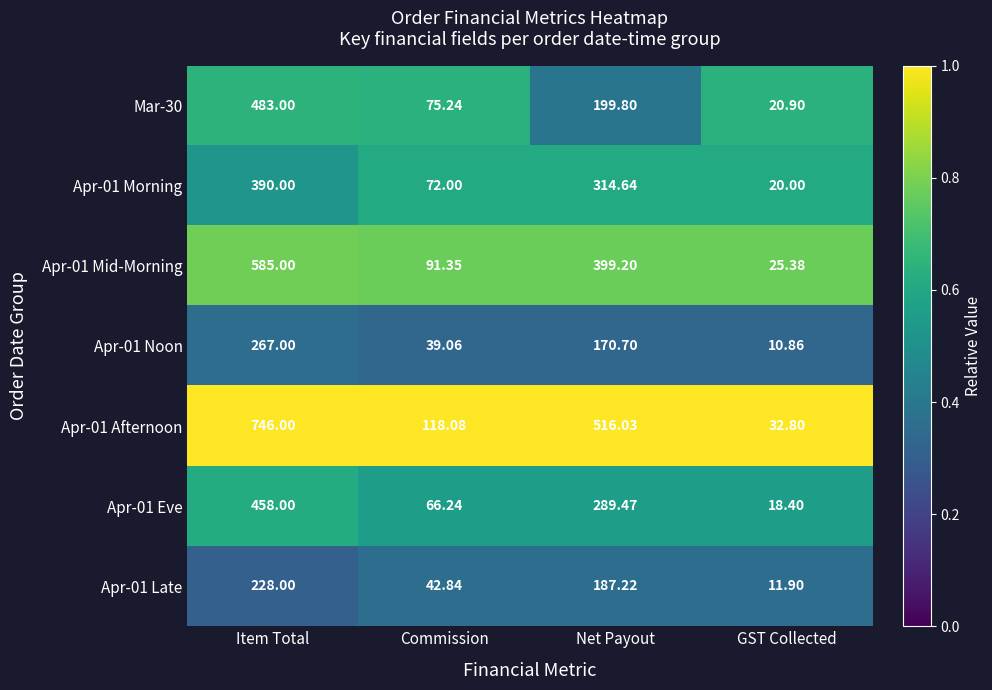

Rank the categories by Apr-01 Noon value from highest to lowest.

Item Total, Net Payout, Commission, GST Collected